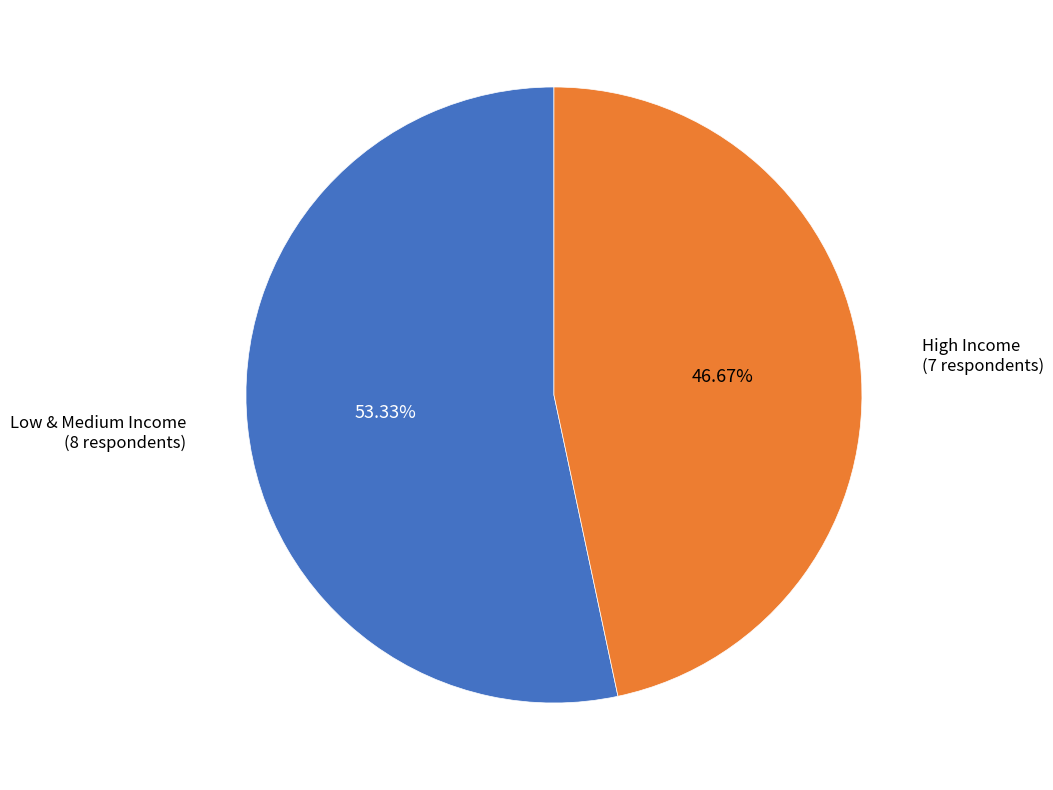

Count the number of slices in the pie.

2